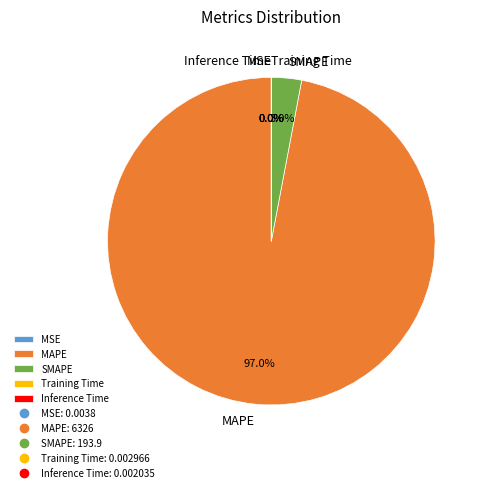

Does SMAPE account for over 50% of the chart?

No